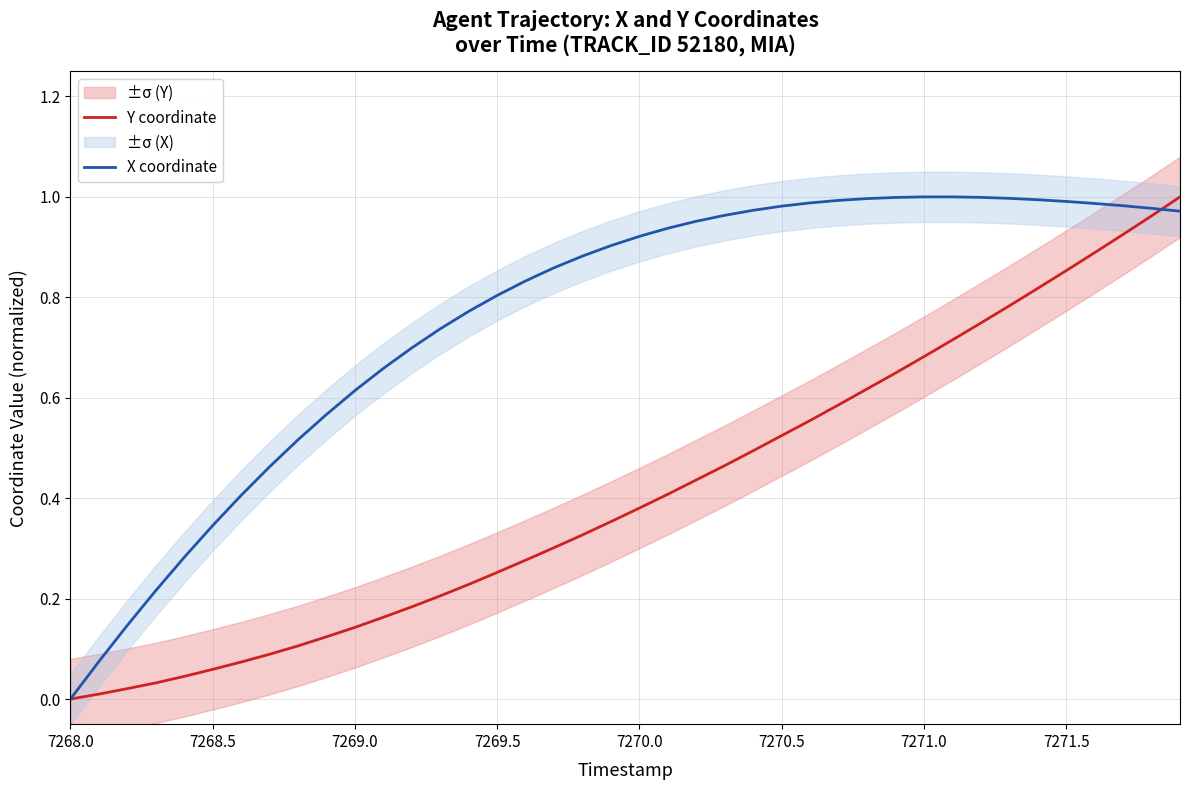

Where is X coordinate nearest to the value 0?

7268.0